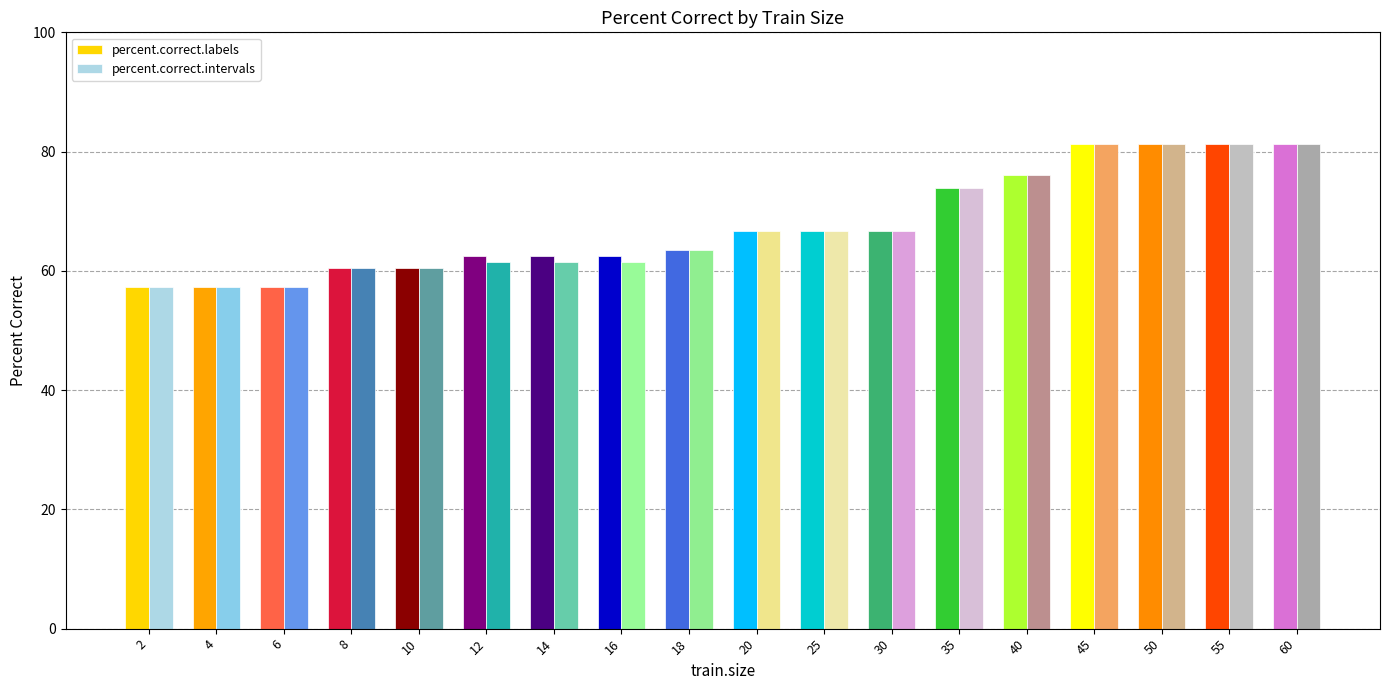

Is the value of percent.correct.labels at 4 greater than the value of percent.correct.intervals at 30?

No